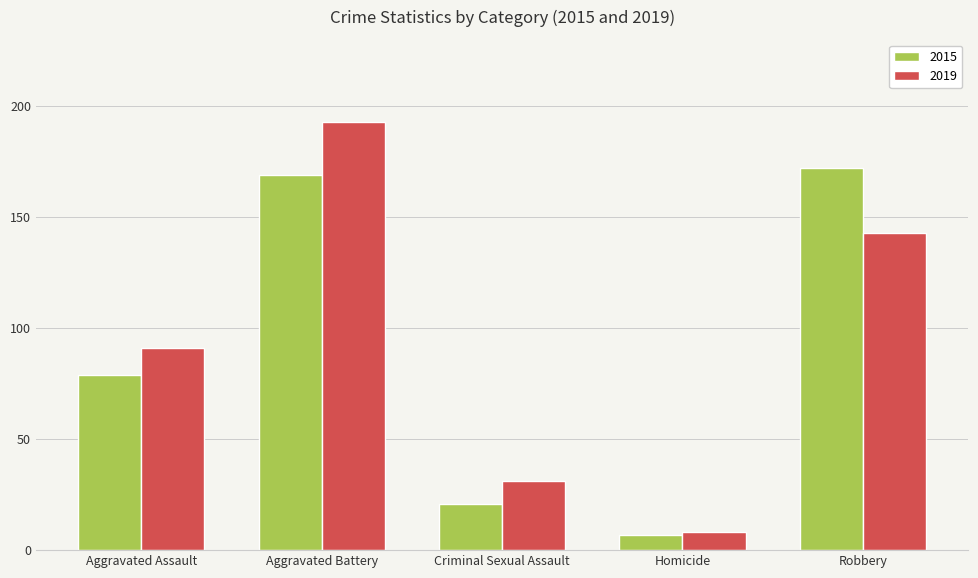

Reading left to right, transcribe all the data shown in this chart.

2015: 79	169	21	7	172
2019: 91	193	31	8	143